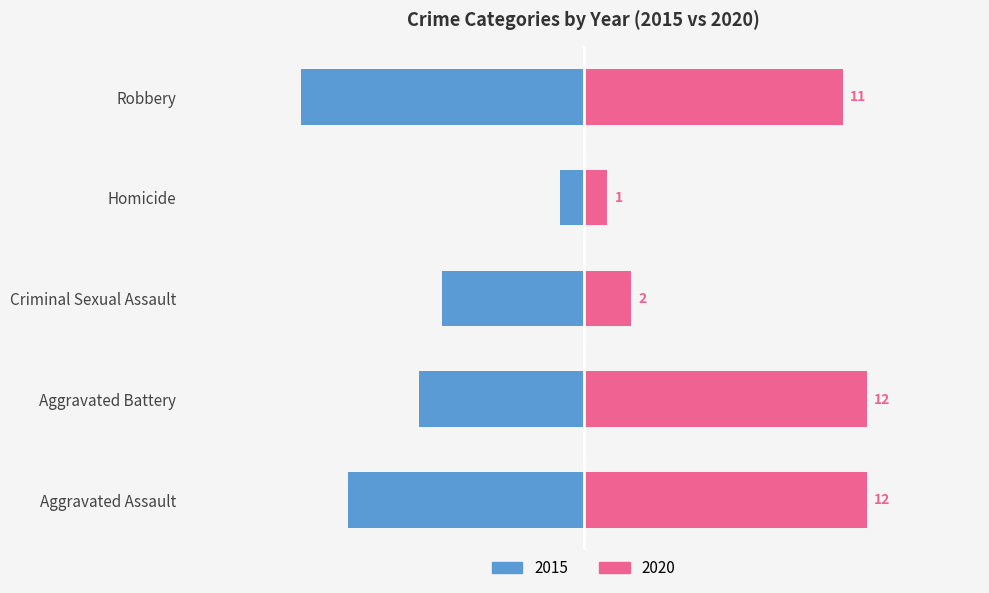

At which category does the chart reach its minimum across all series?

Homicide